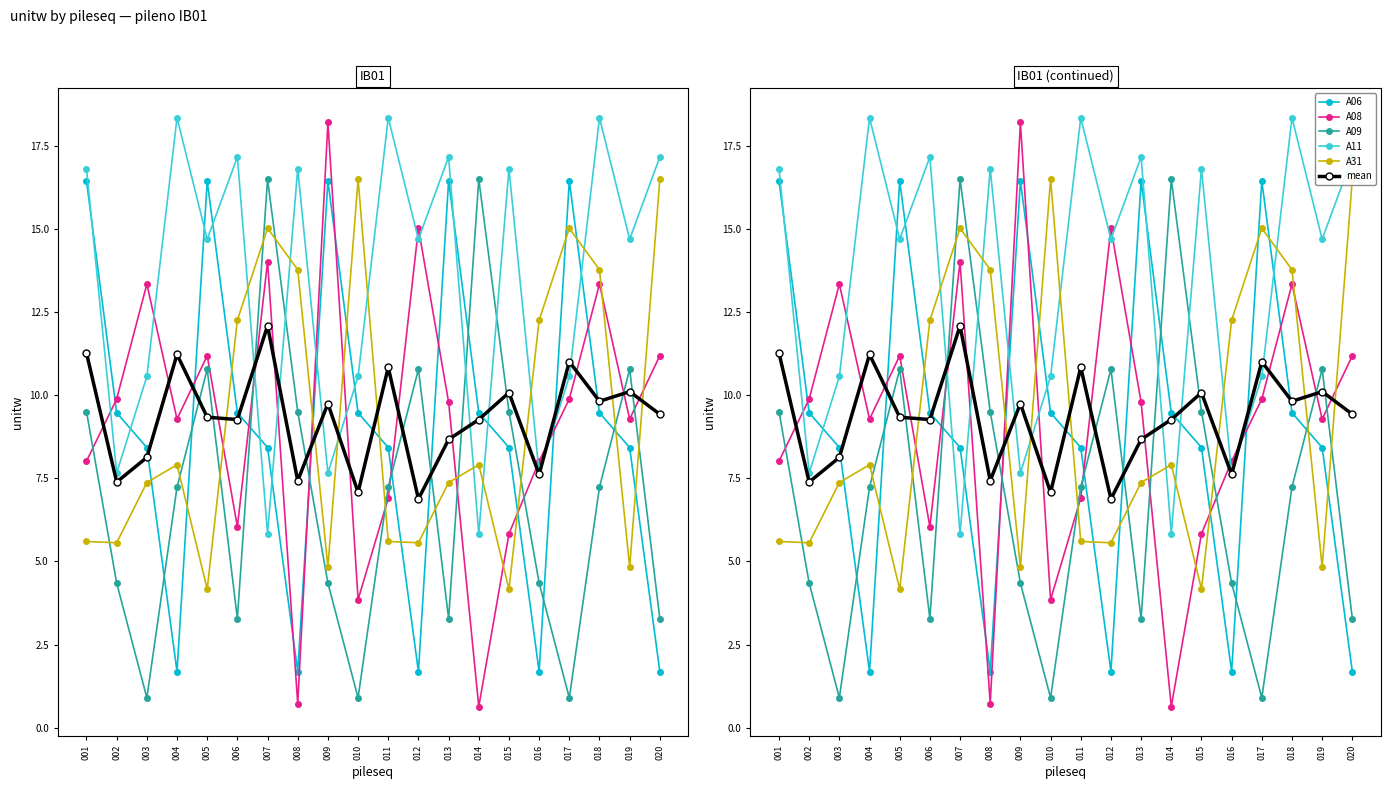

List the labels in order of A09 value, largest first.

007, 014, 005, 012, 019, 001, 008, 015, 004, 011, 018, 002, 009, 016, 006, 013, 020, 003, 010, 017